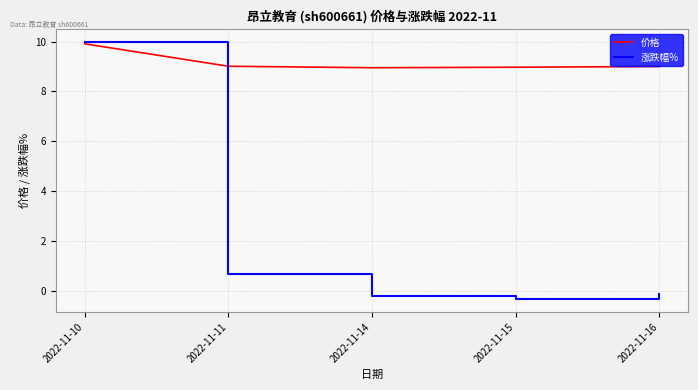

At which label is 涨跌幅% closest to 4?

2022-11-11